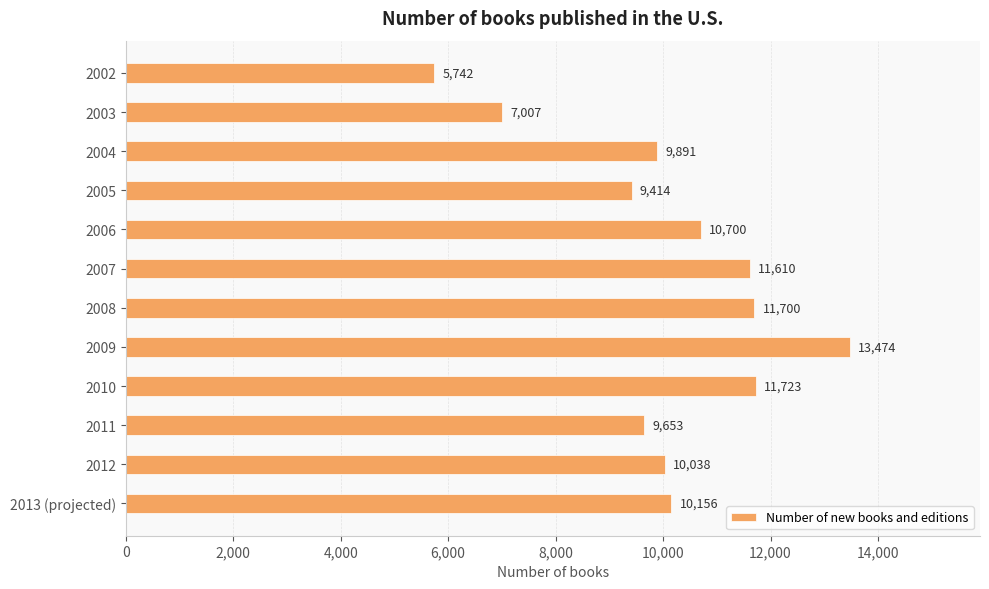

How many data points are less than 10156?

6